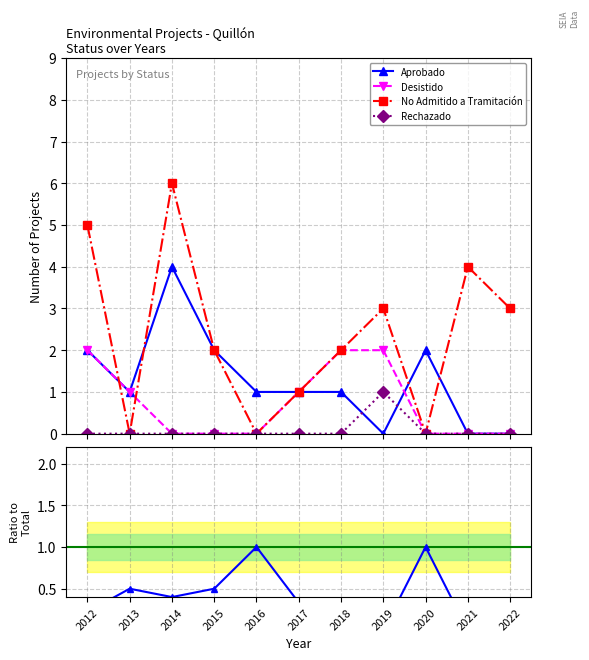

Is it true that Aprobado ratio equals 0.7 at 2020?

False